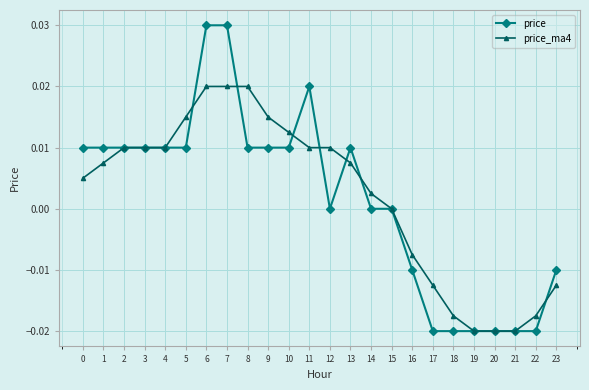

How many series are shown in this chart?

2